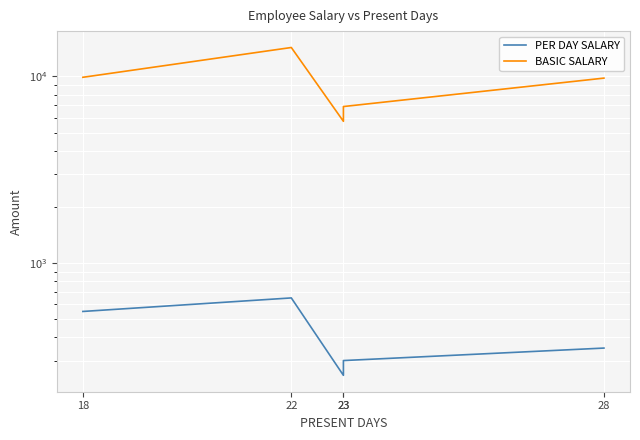

Where is the first local minimum for BASIC SALARY?

23